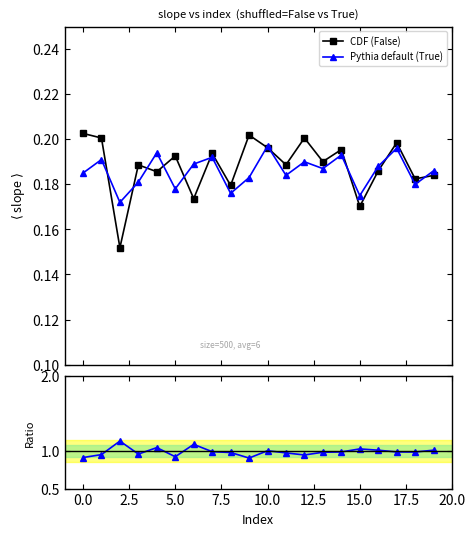

The Pythia default (True) series shows 0.2 at 15.0. True or false?

True